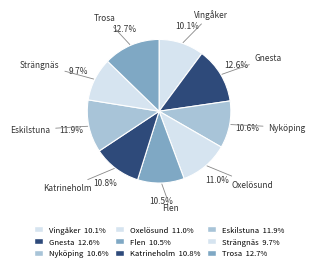

To the nearest percent, what is the combined percentage of Vingåker and Oxelösund?

21%